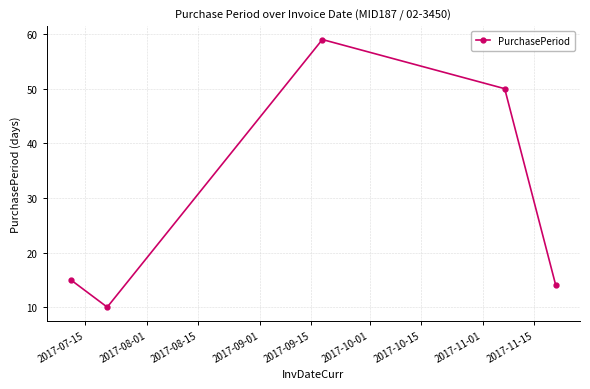

What is the greatest value displayed?

59